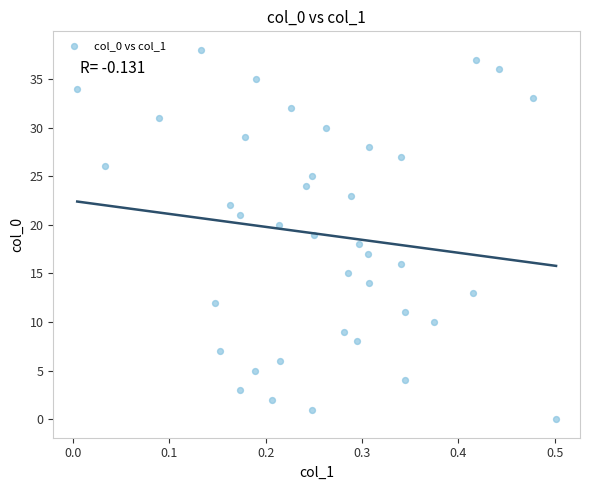

What is the range of Y values (max minus min)?

38